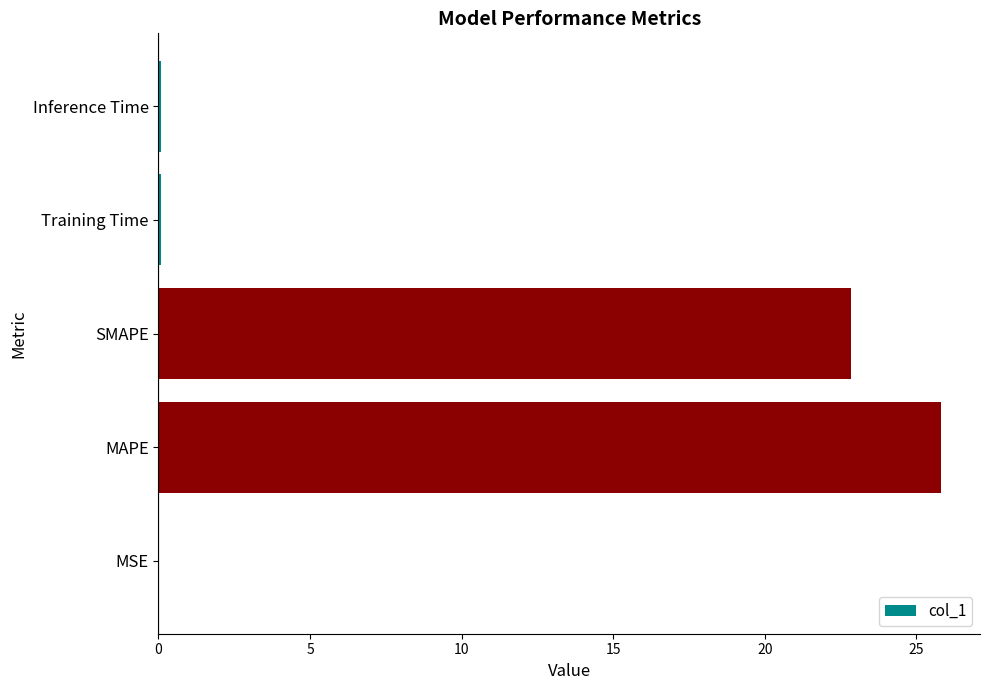

Which category has the highest value across all series?

MAPE